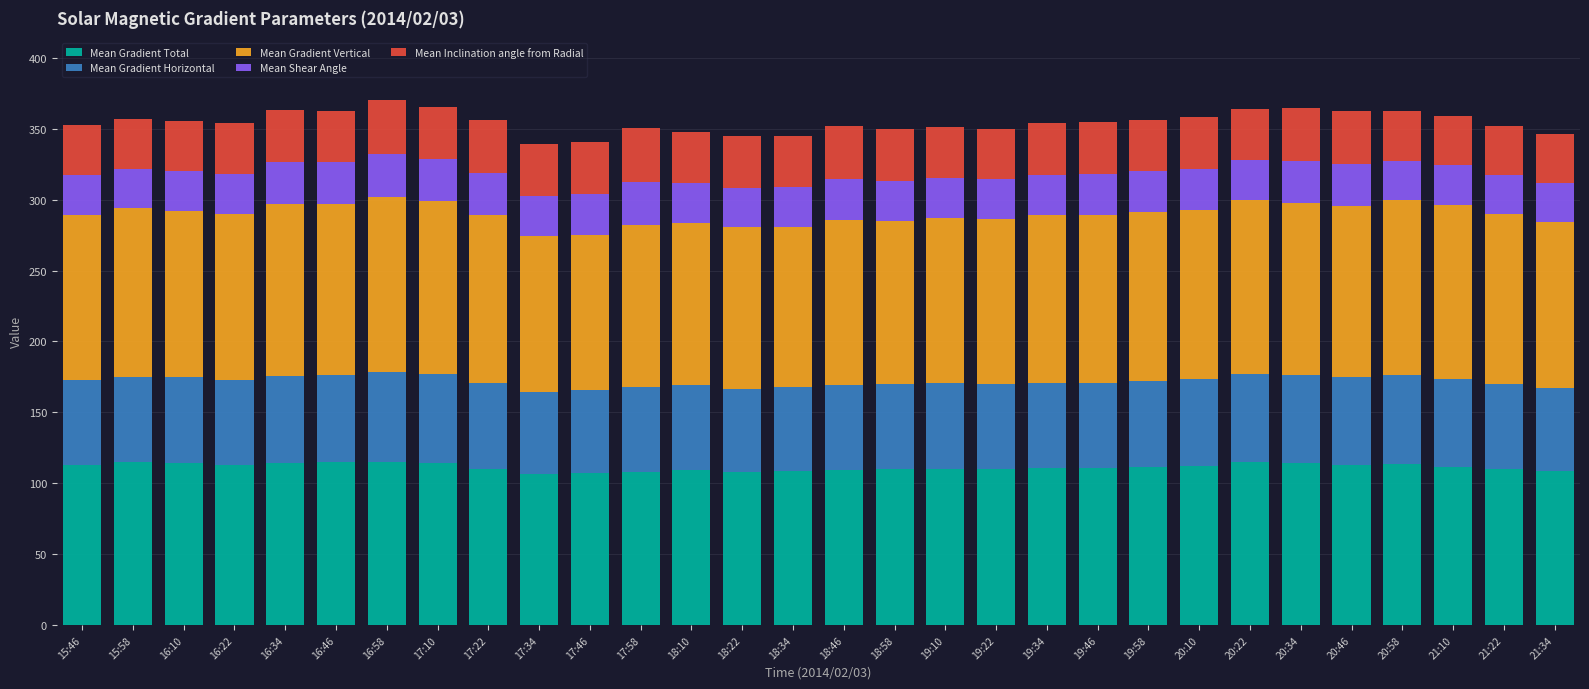

The Mean Gradient Total series shows 149.8 at 17:34. True or false?

False